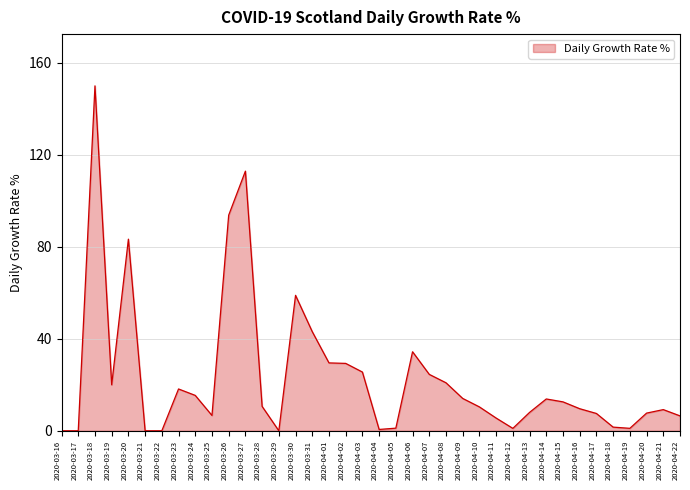

What position from the left is 2020-04-06?

22